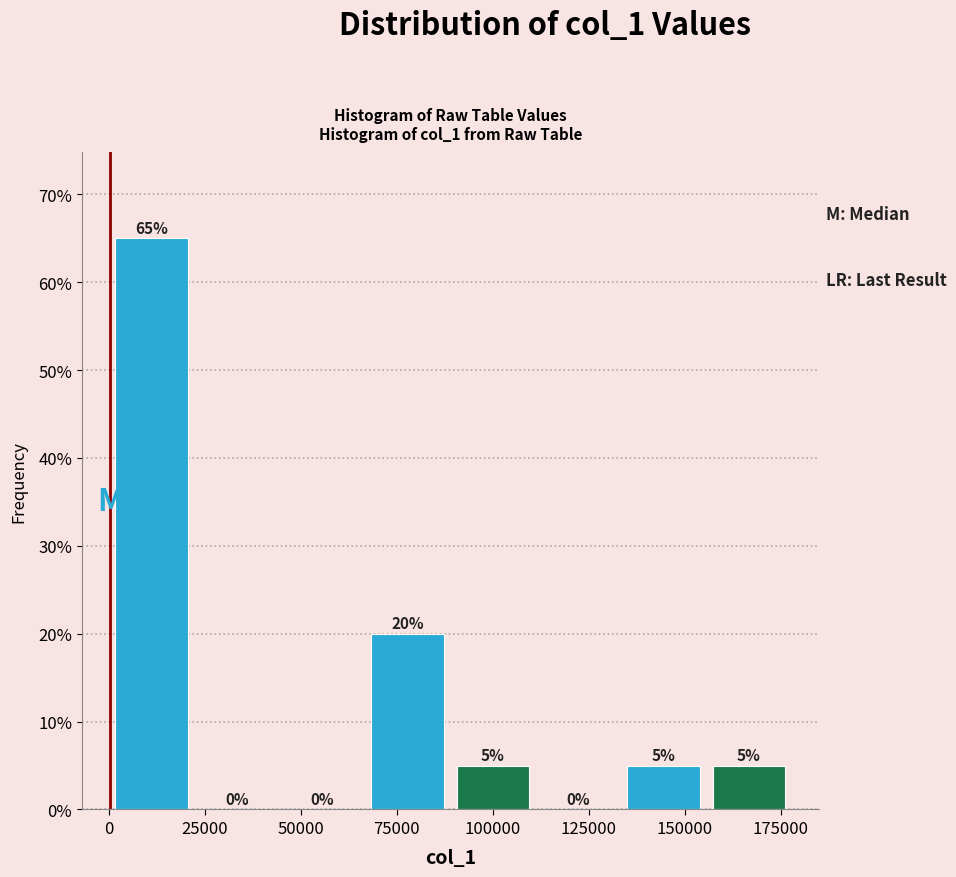

Reading left to right, list every bar in this chart as the range it spans on the x-axis followed by its height. The bar edges are not printed on the chart, so give them approximately, as read against the axis.

0 to 20000: 65
20000 to 45000: 0
45000 to 65000: 0
65000 to 90000: 20
90000 to 110000: 5
110000 to 135000: 0
135000 to 155000: 5
155000 to 180000: 5